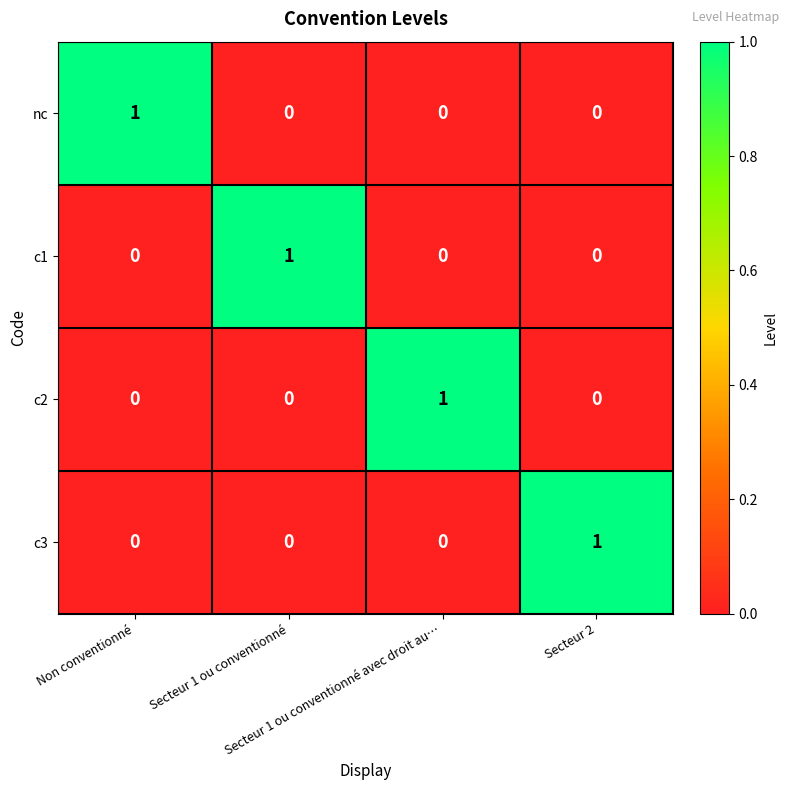

What is the maximum value shown in the chart?

1